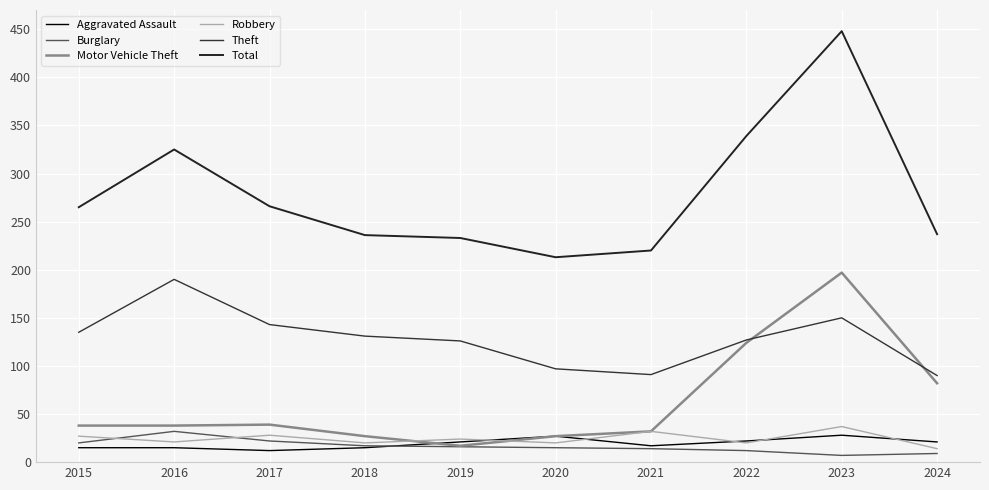

List the labels in order of Total value, largest first.

2023, 2022, 2016, 2017, 2015, 2024, 2018, 2019, 2021, 2020